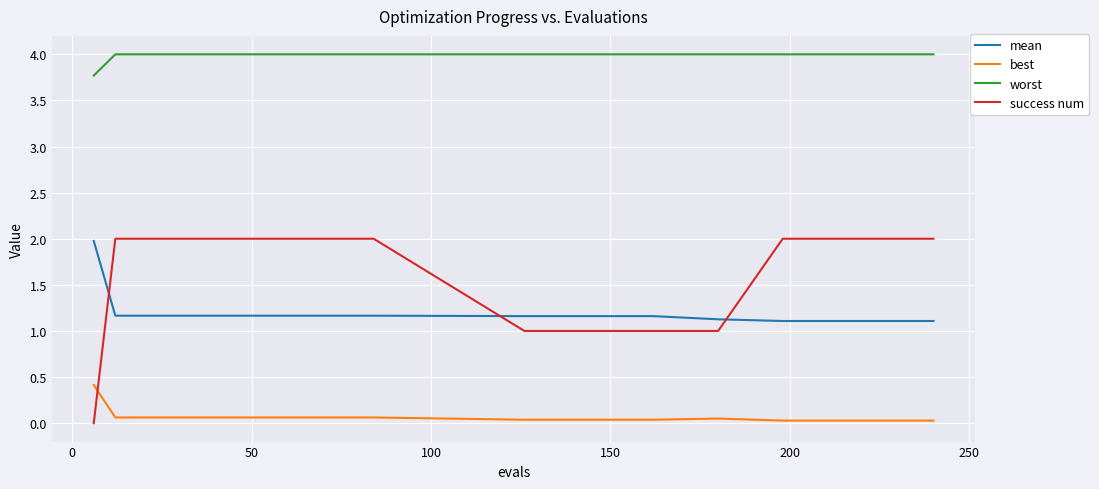

How many lines are shown in the chart?

4